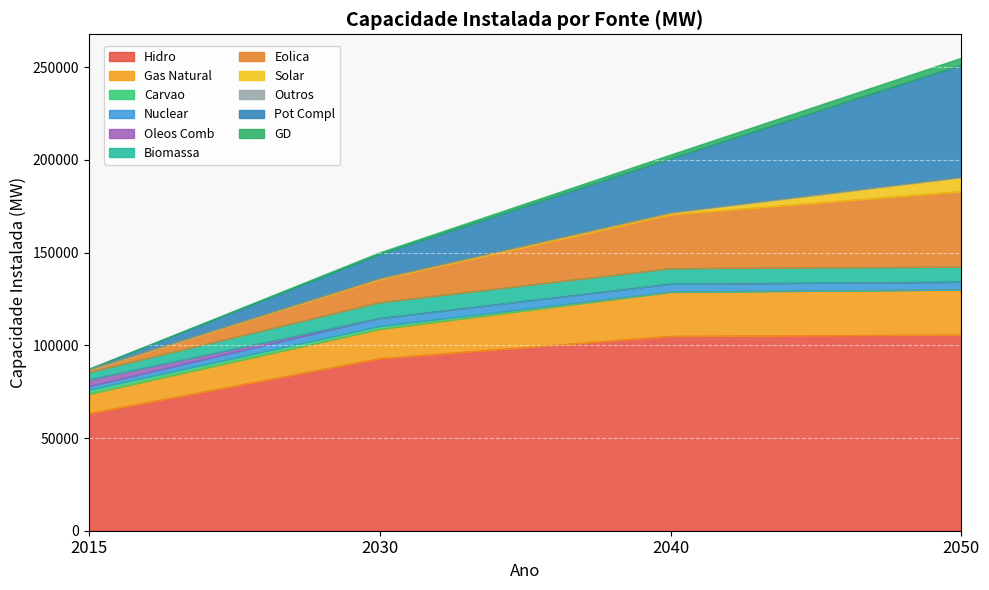

What is the highest value of the Hidro series?

105720